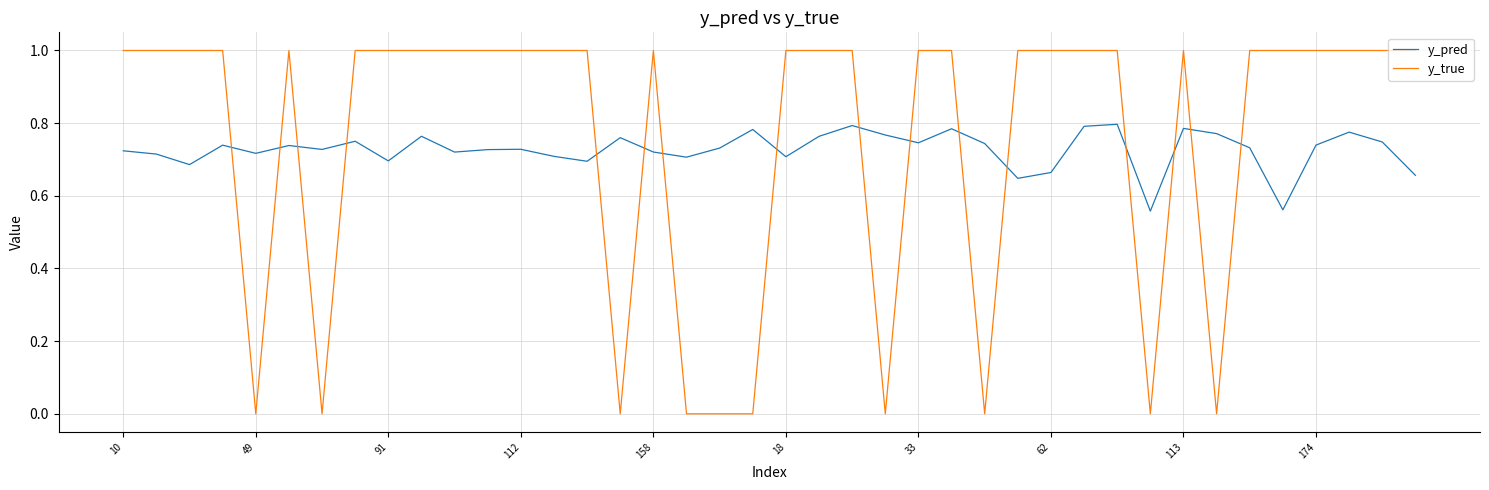

What is the greatest value displayed?

1.0